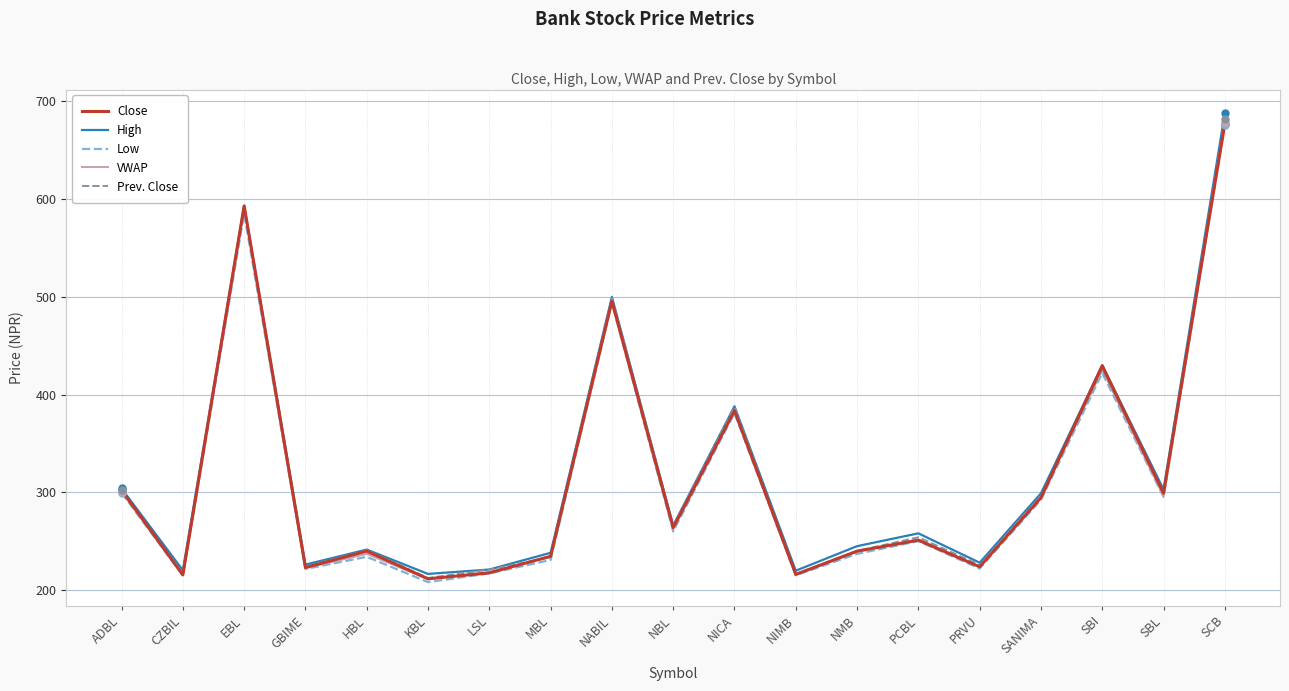

What are all the series names shown in the legend?

Close, High, Low, VWAP, Prev. Close